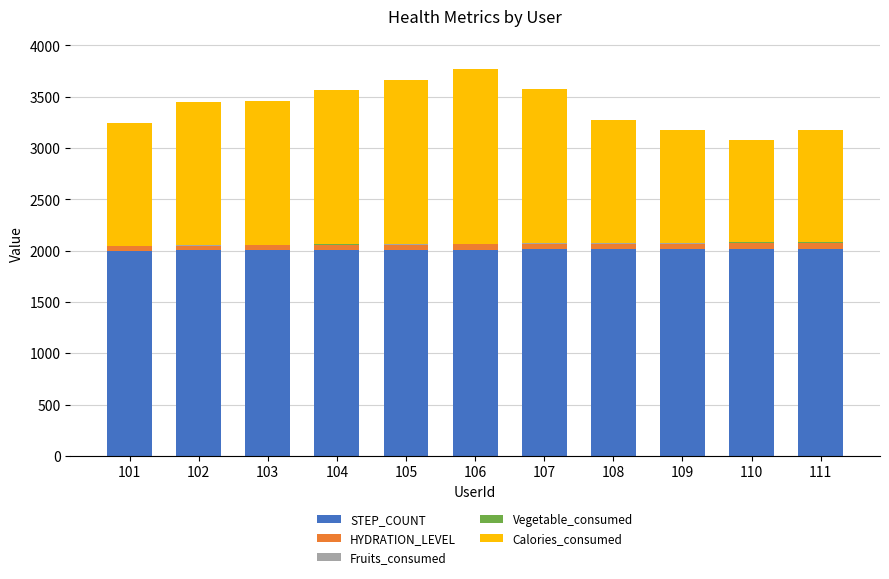

The value of STEP_COUNT at 101 is 1261. True or false?

False